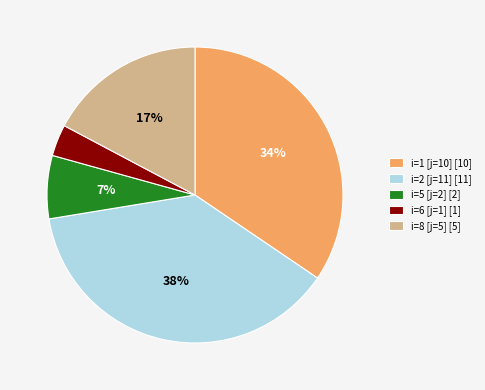

To the nearest percent, what percentage of the pie is i=6 [j=1]?

3%